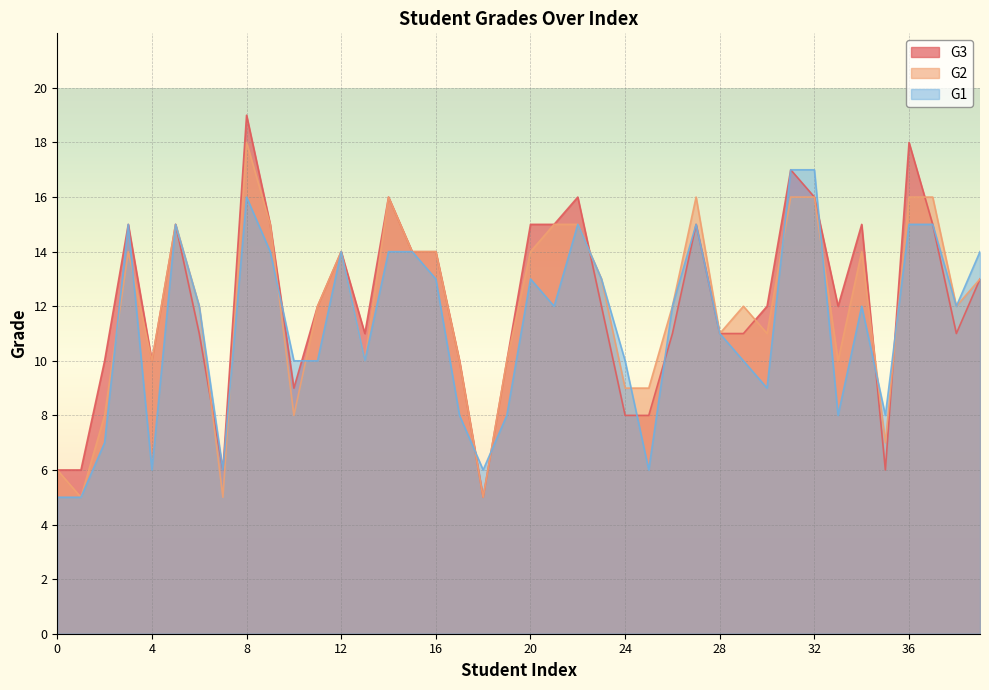

Where does the G2 series first go above 12?

3